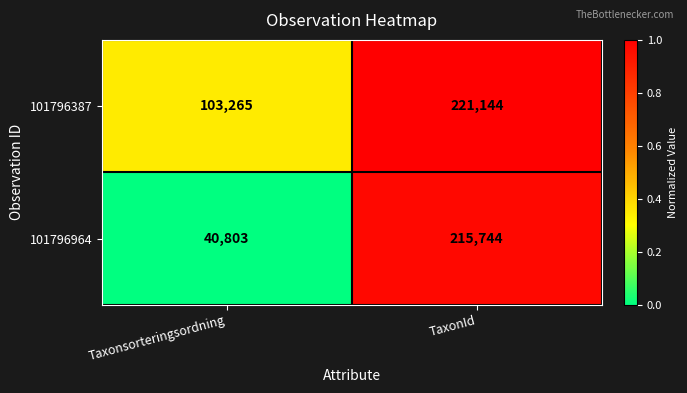

The 101796964 series shows 40803 at Taxonsorteringsordning. True or false?

True